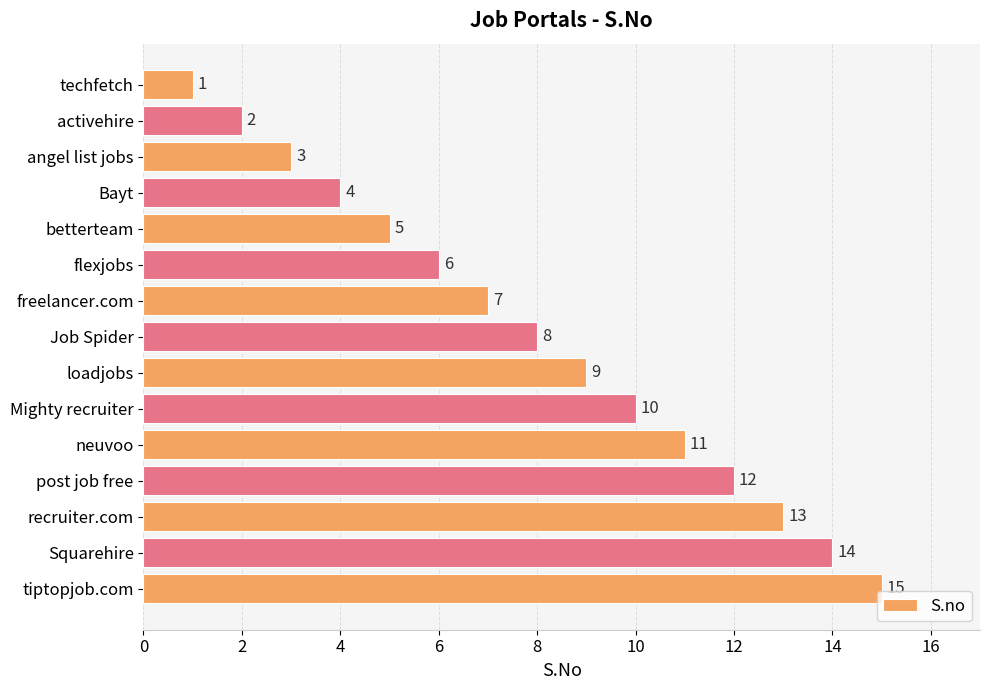

Where is the data nearest to the value 8?

Job Spider